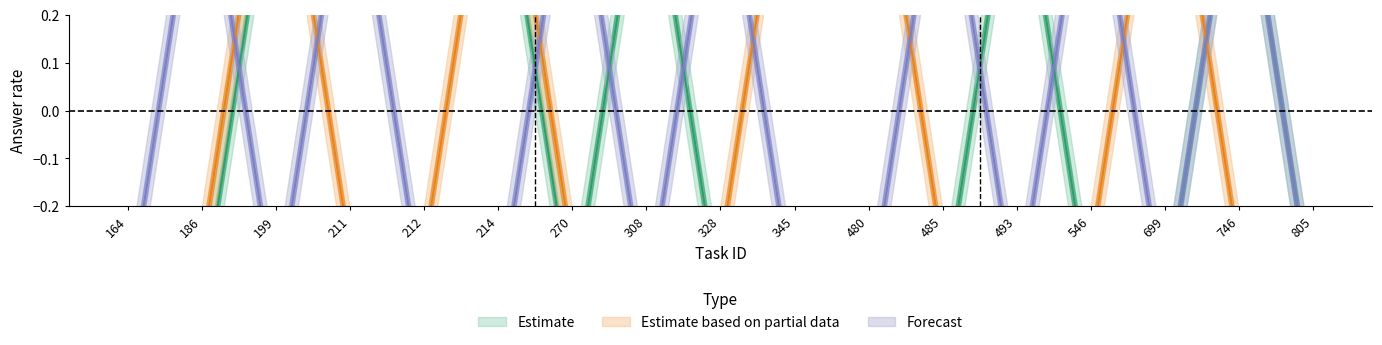

Rank the categories by Estimate based on partial data value from highest to lowest.

199, 214, 345, 480, 699, 164, 186, 211, 212, 270, 308, 328, 485, 493, 546, 746, 805